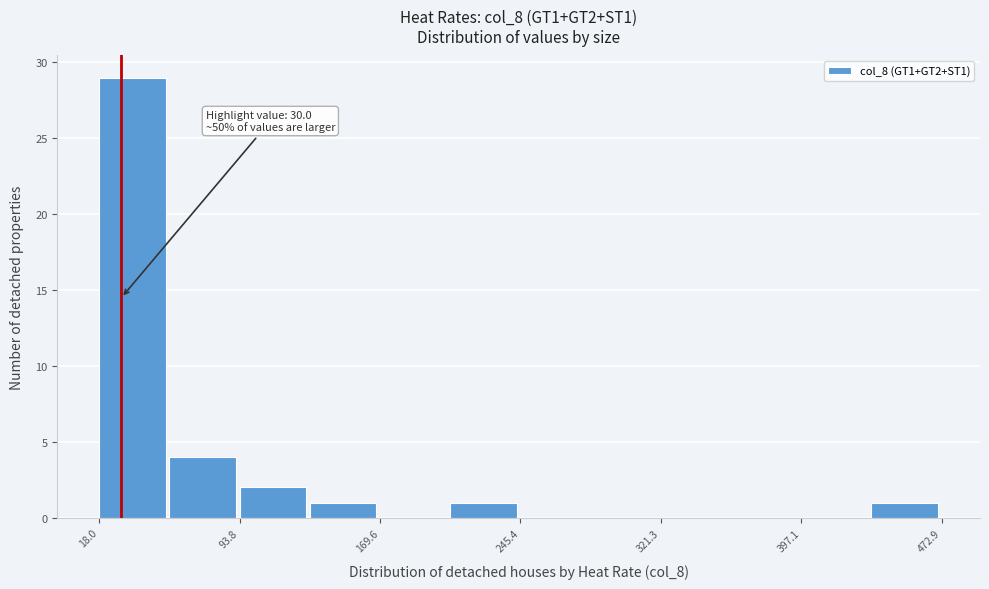

Around what value on the x-axis is the tallest bar? Give the approximate position of its centre, as read against the axis.

40